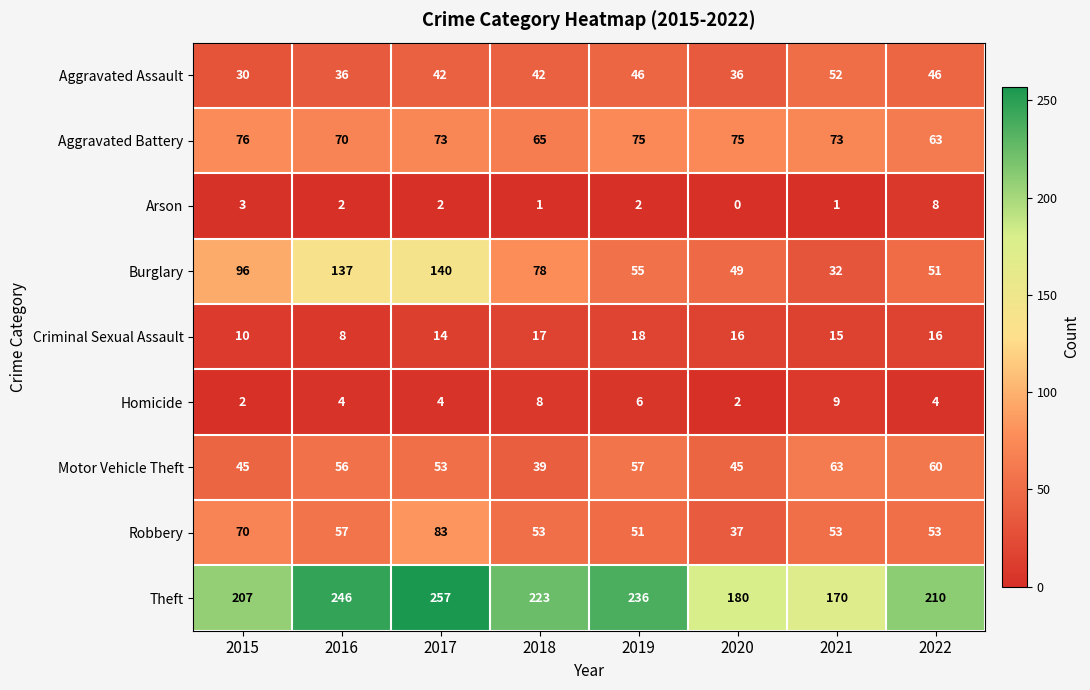

What is the total value across all series at 2019?

546